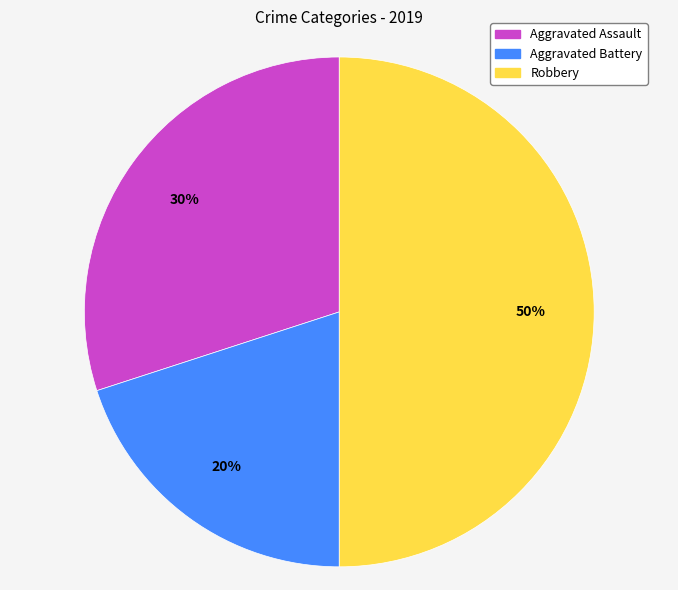

What is the largest slice in the pie chart?

Robbery